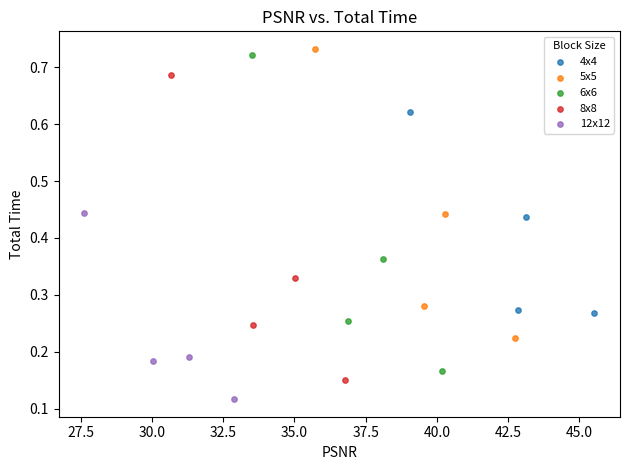

Which series has the largest Y range (max minus min)?

6x6